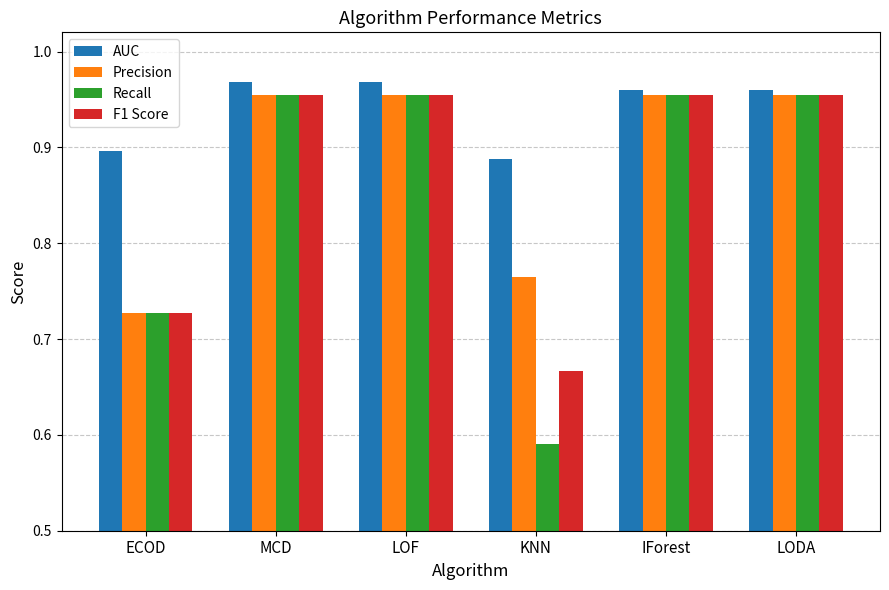

The value of Recall at KNN is 1.0. True or false?

False